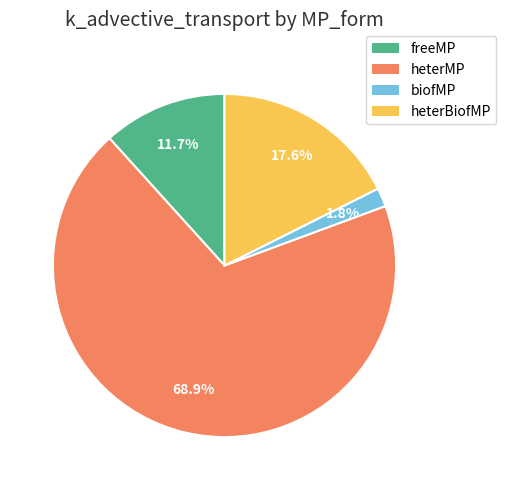

Combined, what portion of the pie is freeMP and heterBiofMP?

29.3%